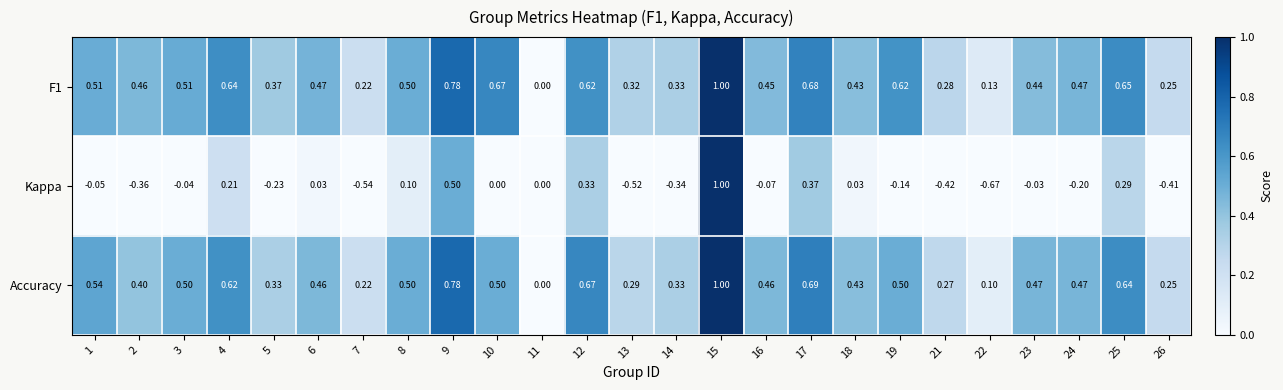

Between 17 and 24, which series saw the biggest shift?

Kappa